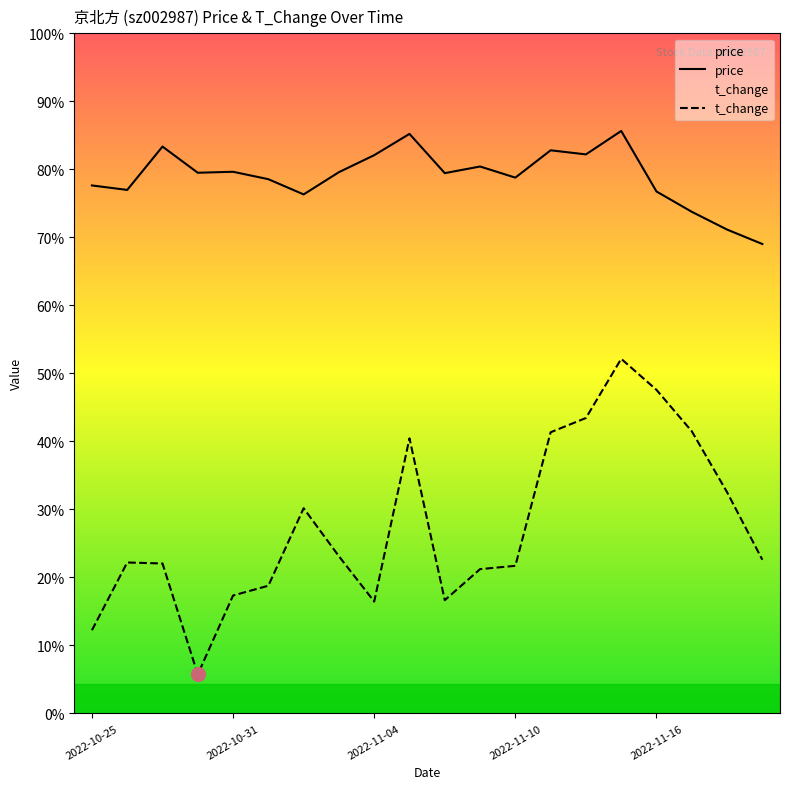

At which label does t_change reach its peak?

15